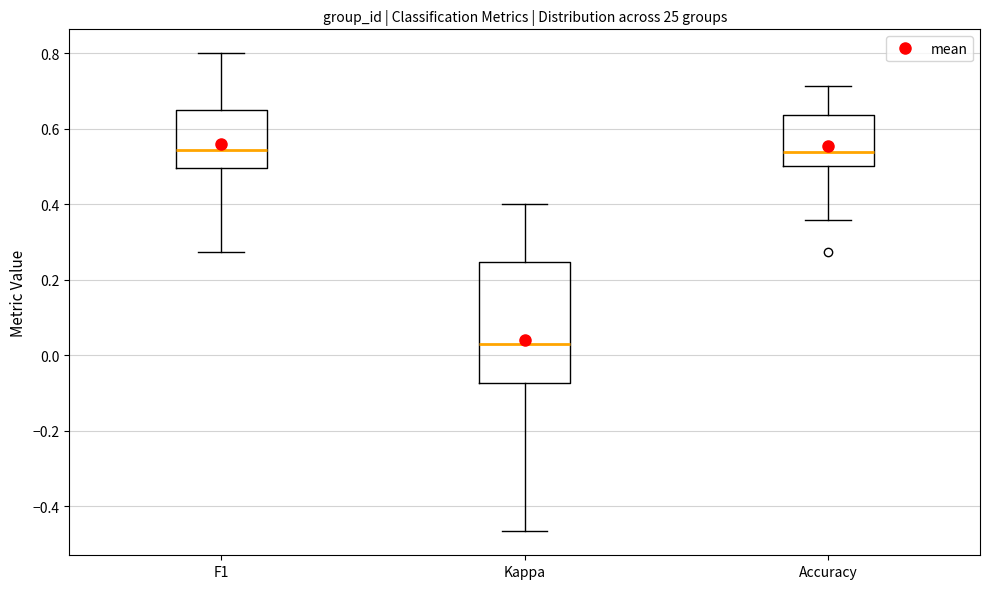

Which box has the lowest median line?

Kappa